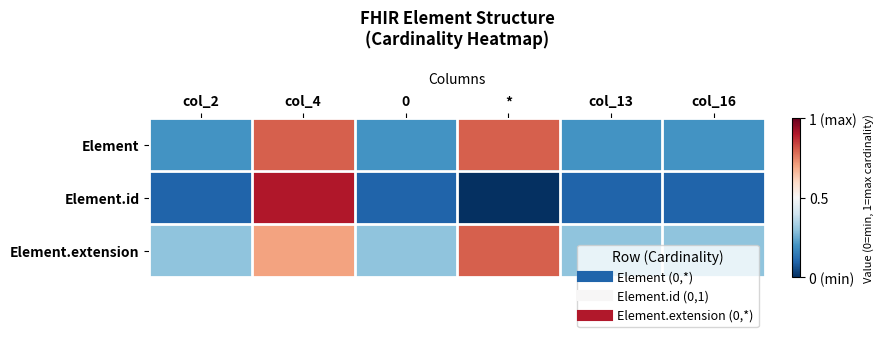

At which category is the sum across all series the highest?

col_4